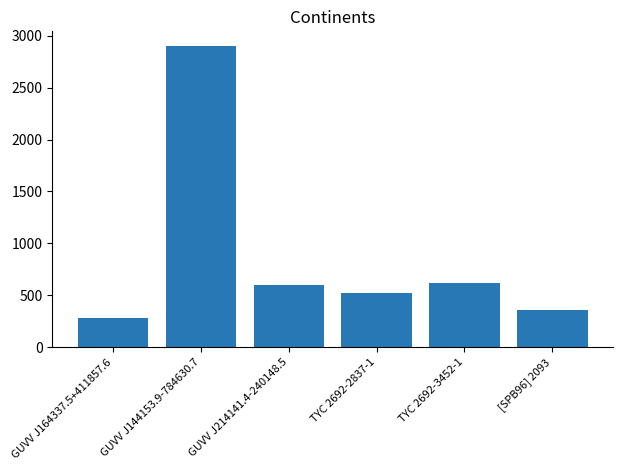

Count the number of values greater than 603.

3